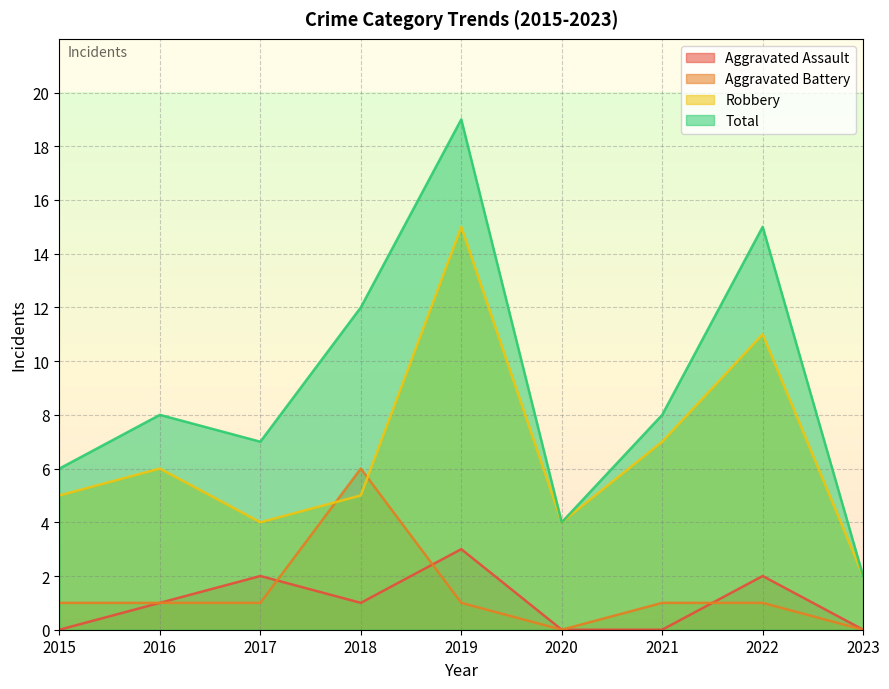

What is the average value of the Robbery series?

7